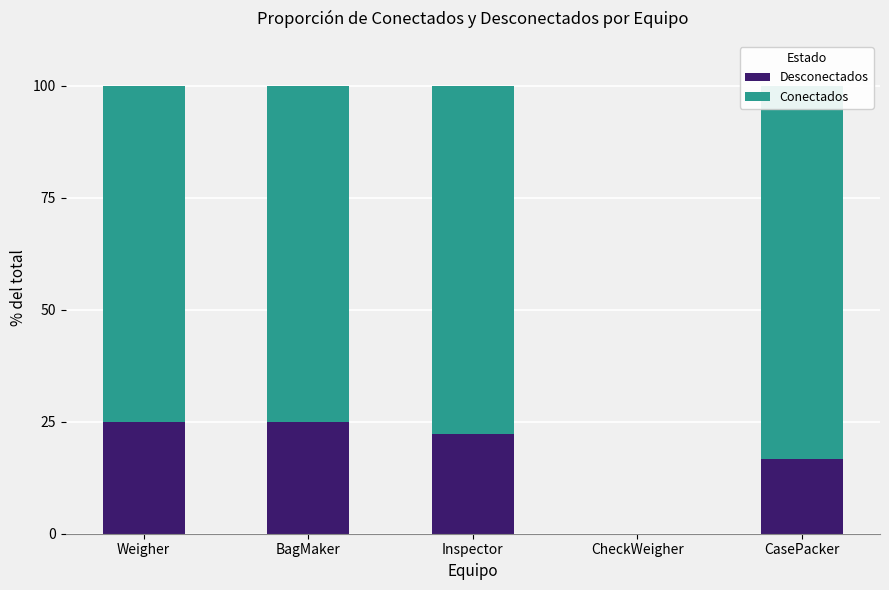

The value of Desconectados at CheckWeigher is 0.0. True or false?

True